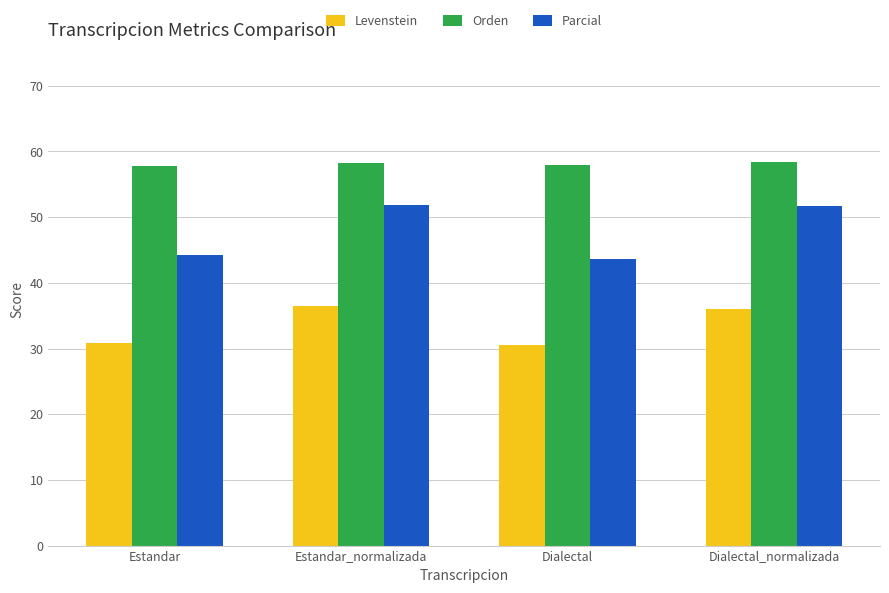

What are all the series names shown in the legend?

Levenstein, Orden, Parcial